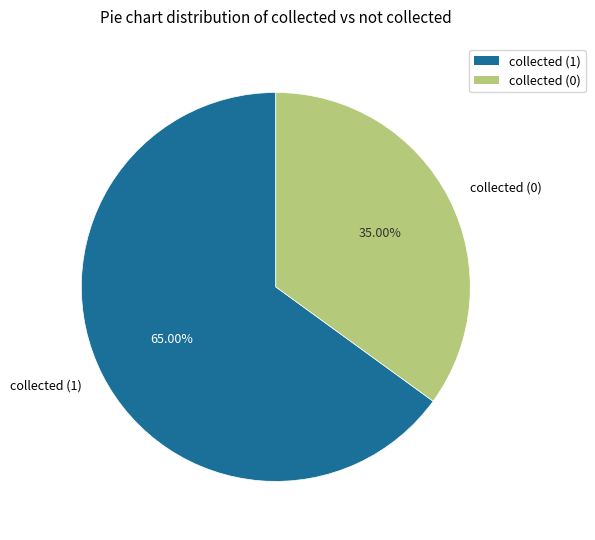

To the nearest percent, what portion does collected (0) represent?

35%